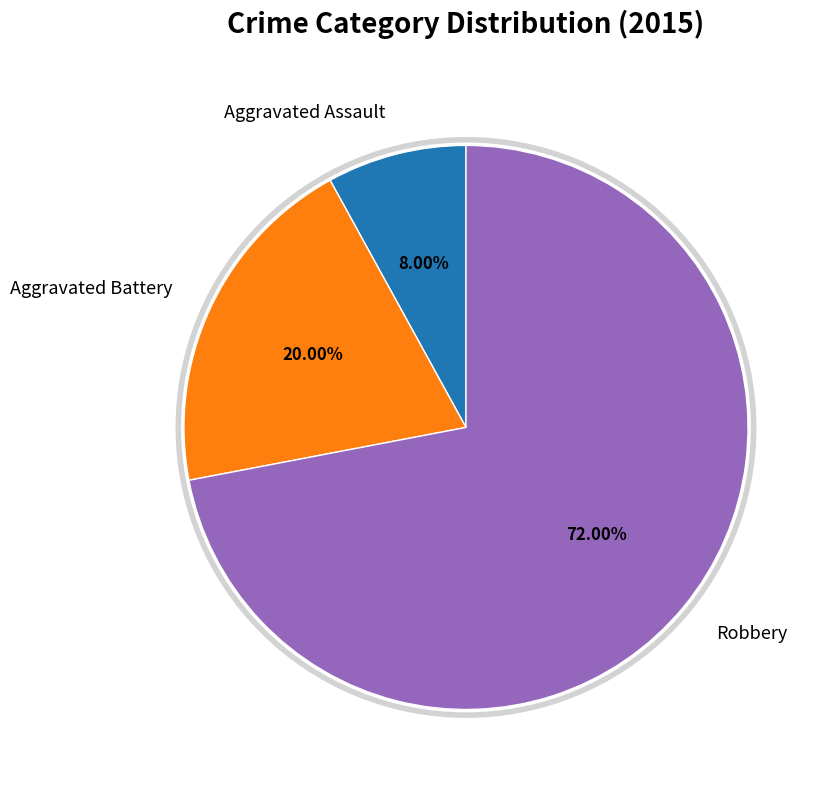

What percentage is the Aggravated Assault slice, to the nearest percent?

8%